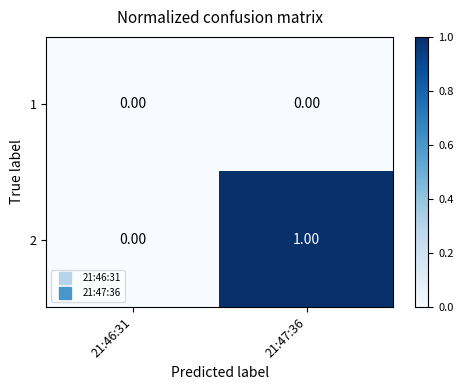

Which series has the largest range (max minus min)?

2